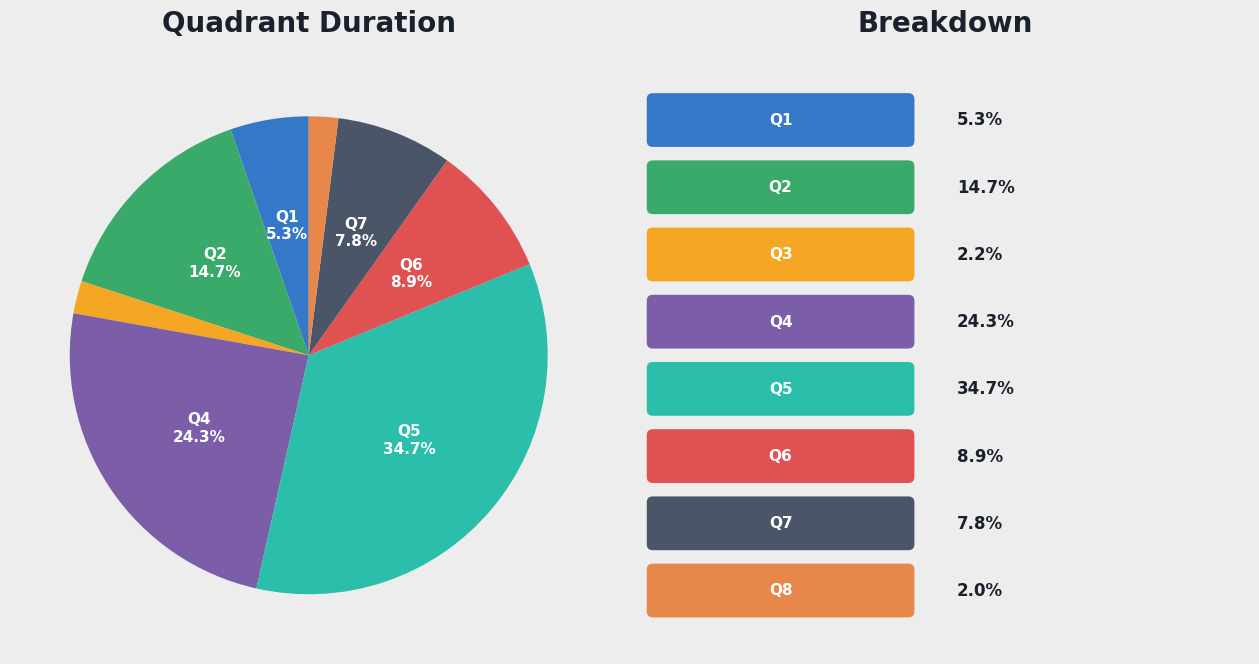

Count the number of slices in the pie.

8